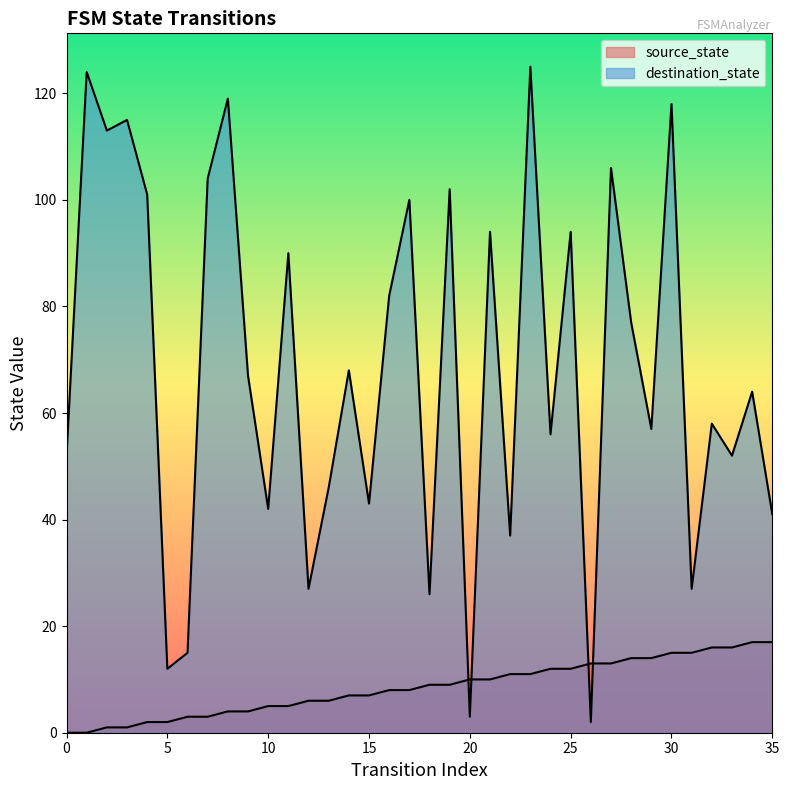

True or false: source_state has more than 1 interior local peaks.

False